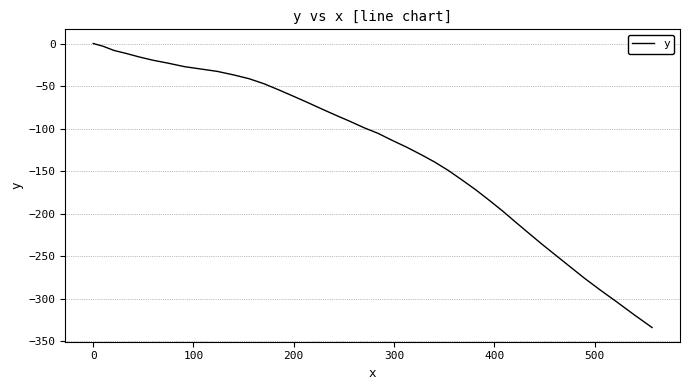

How many series are shown in this chart?

1